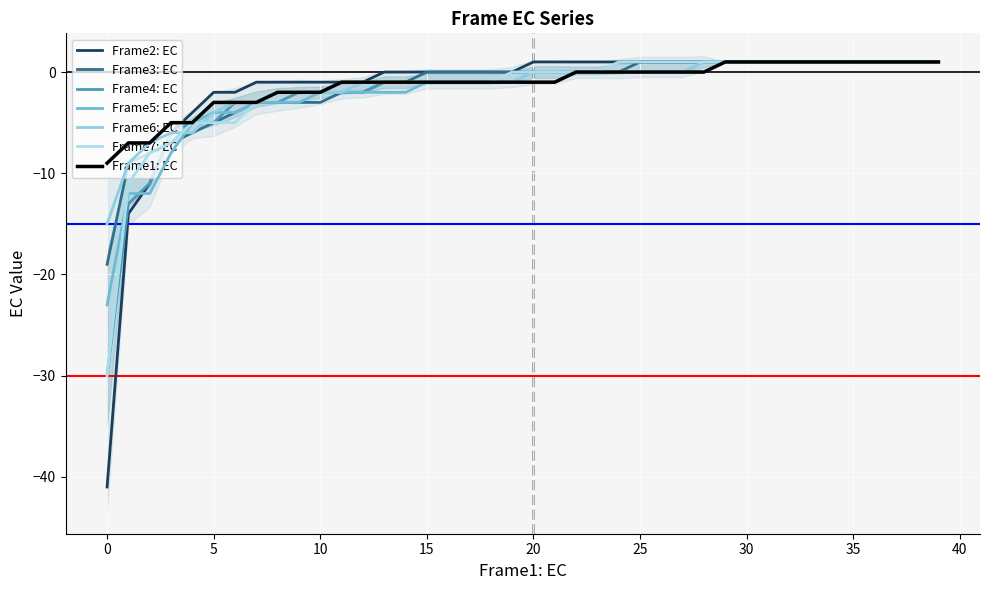

What is the spread (max minus min) of values at 15?

2